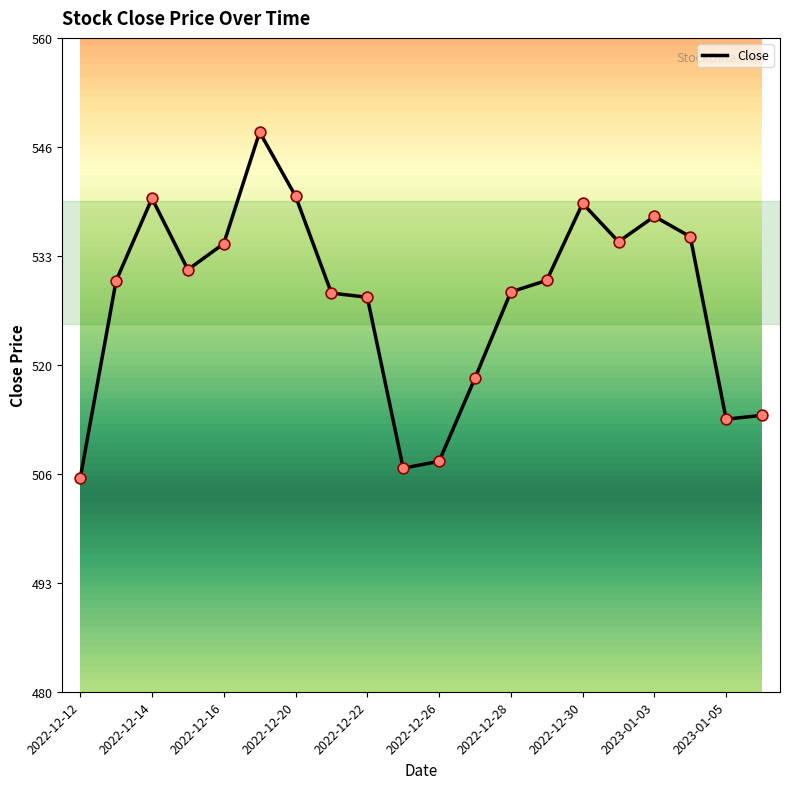

What is the greatest value displayed?

548.5